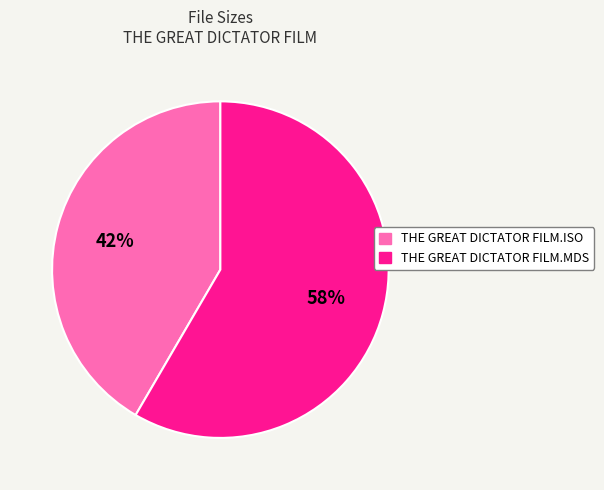

Which category accounts for the majority?

THE GREAT DICTATOR FILM.MDS